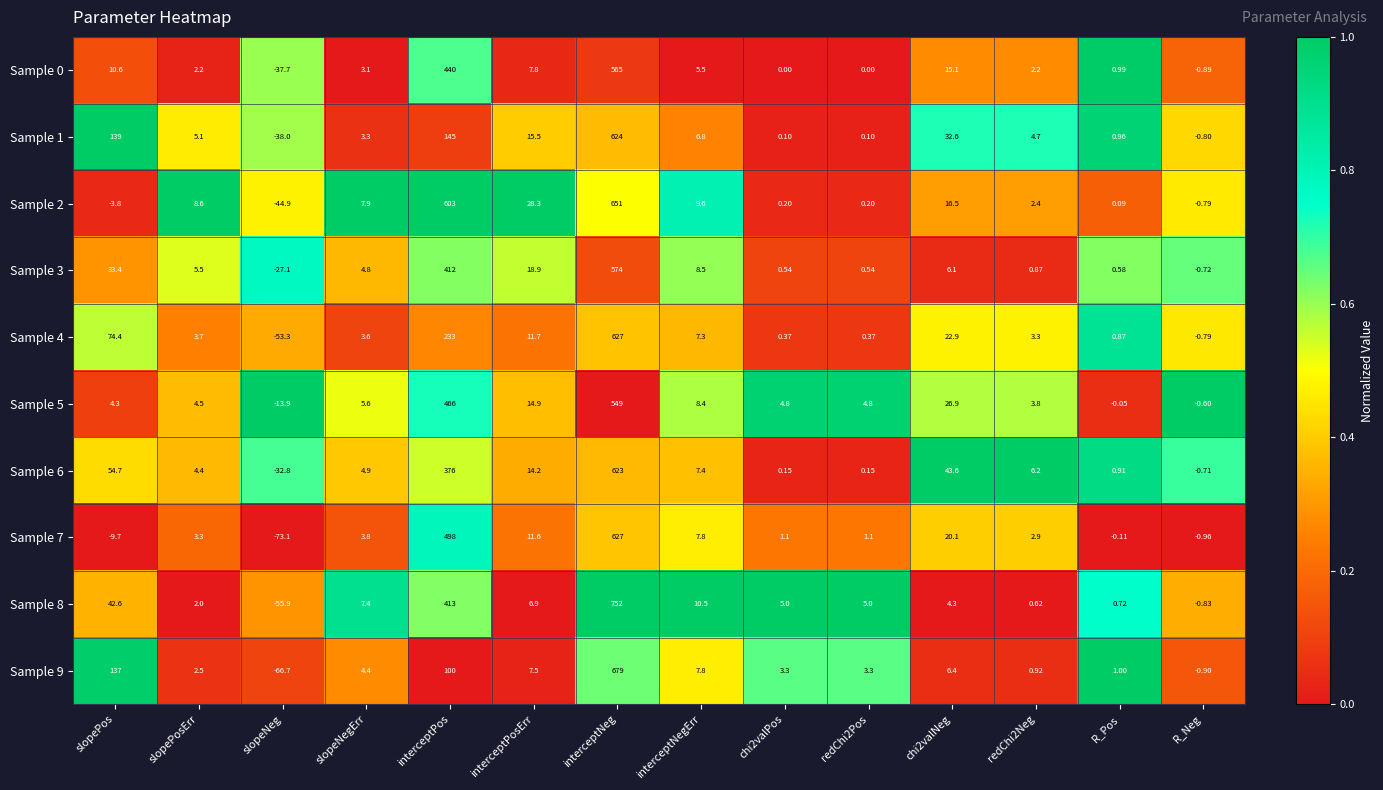

At which category is the sum across all series the highest?

interceptNeg